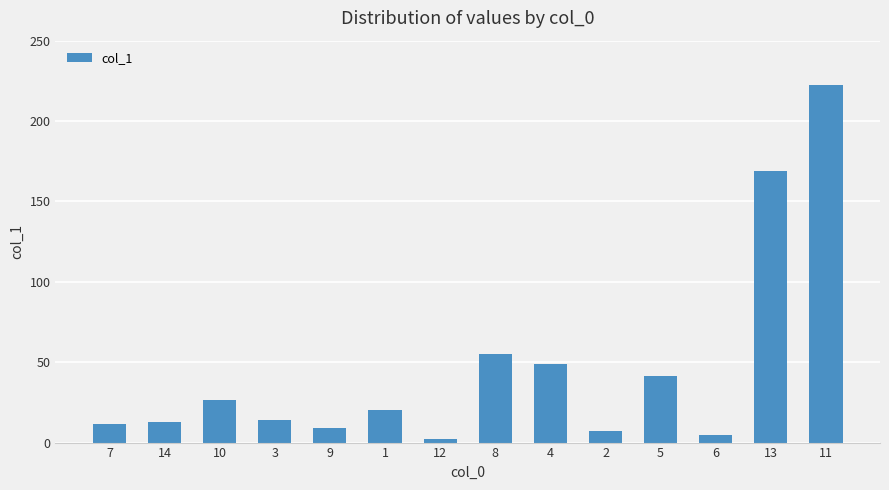

What is the difference between the values at 14 and 3?

0.8